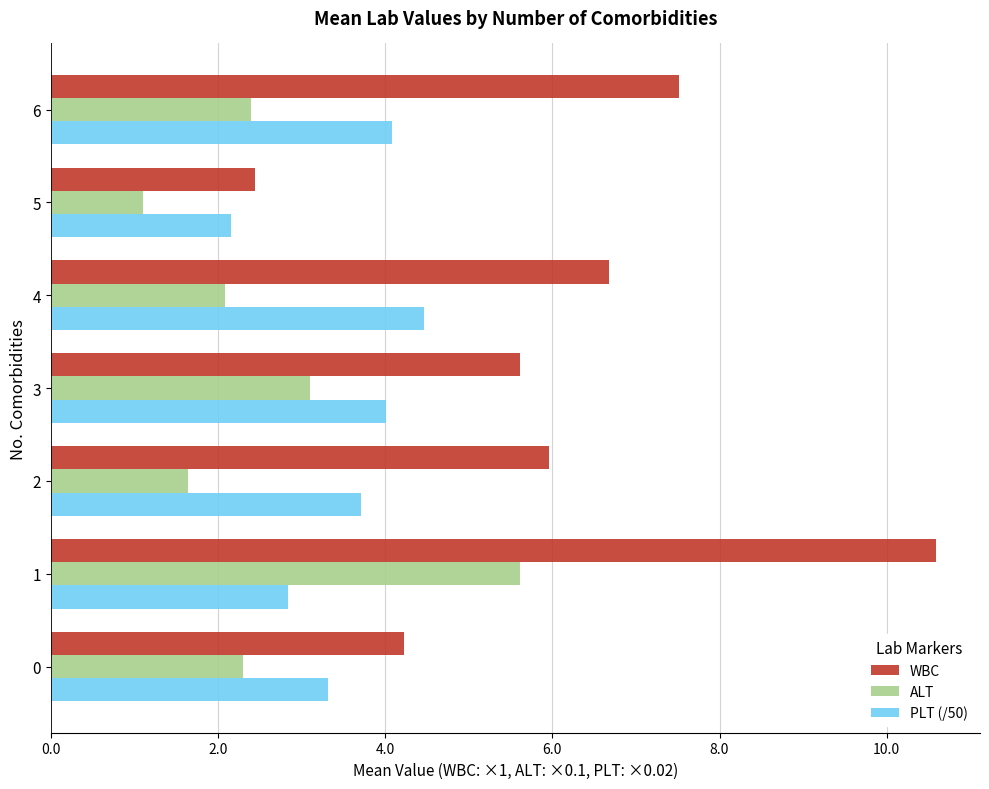

At which label is WBC closest to 6?

2